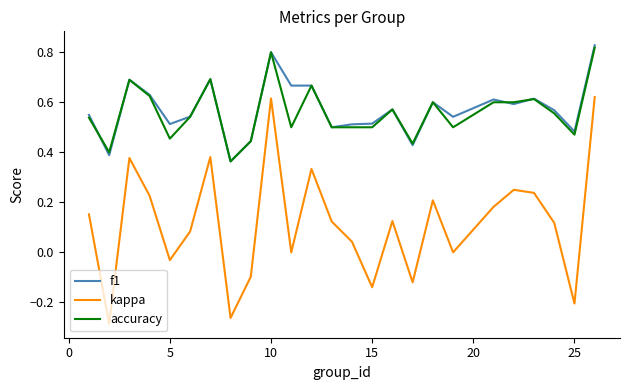

Which series has the largest range (max minus min)?

kappa